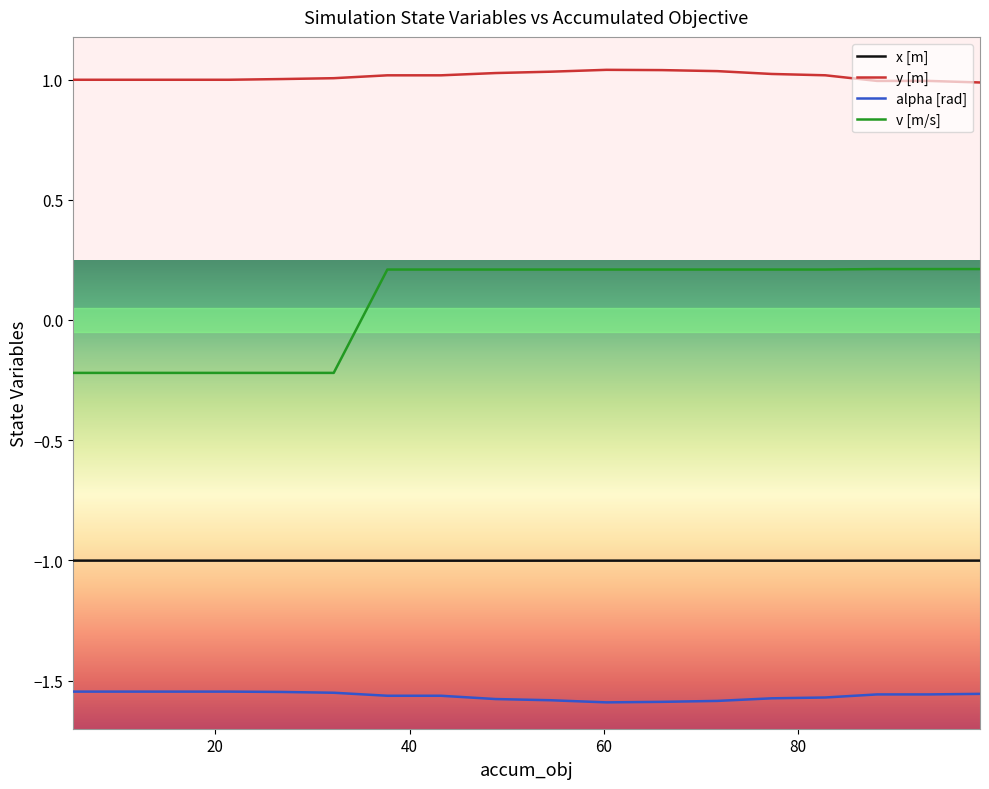

How many lines are shown in the chart?

4